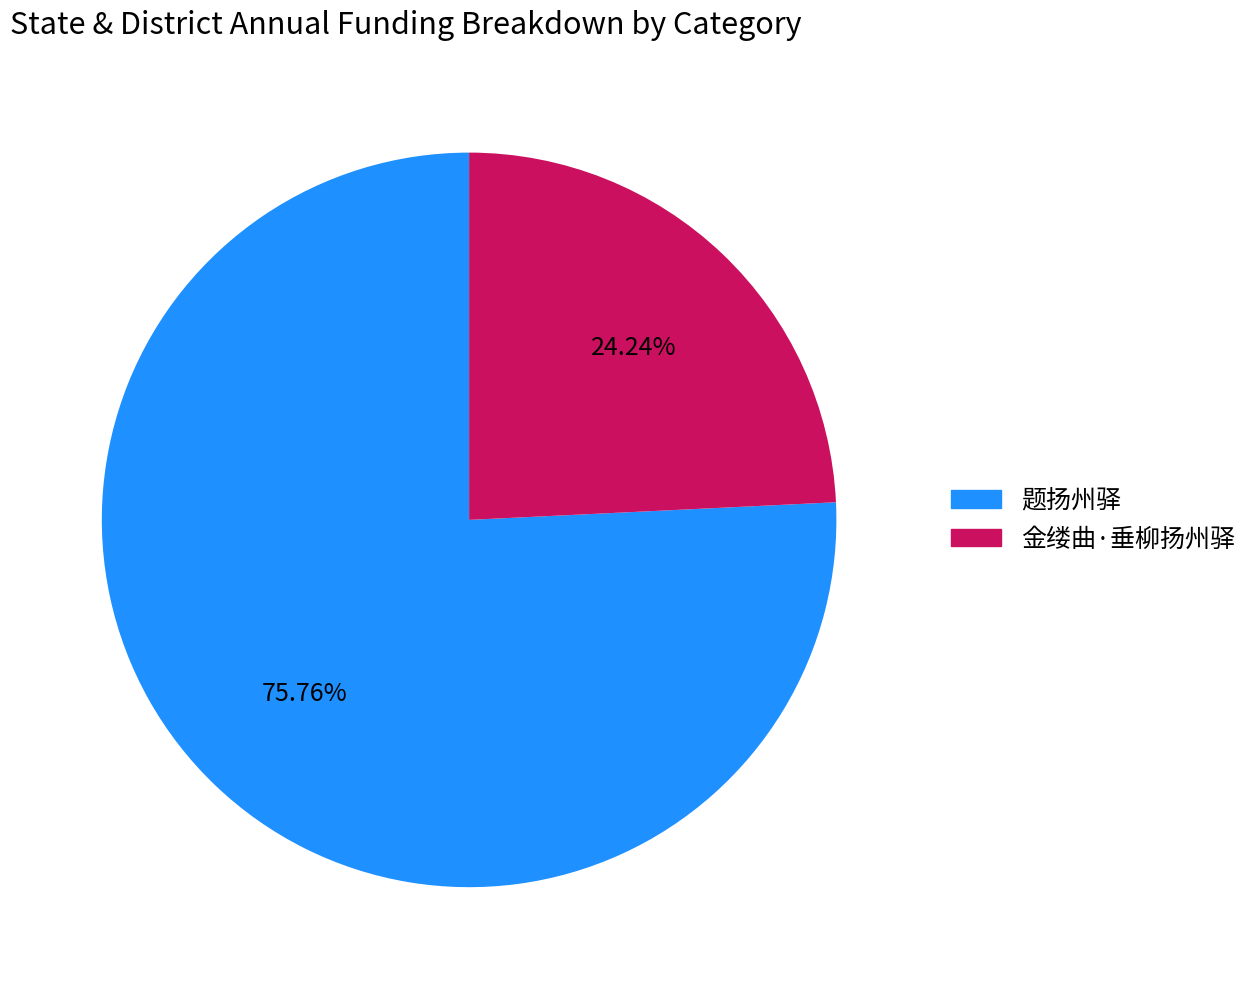

What is the smallest slice in the pie chart?

金缕曲·垂柳扬州驿